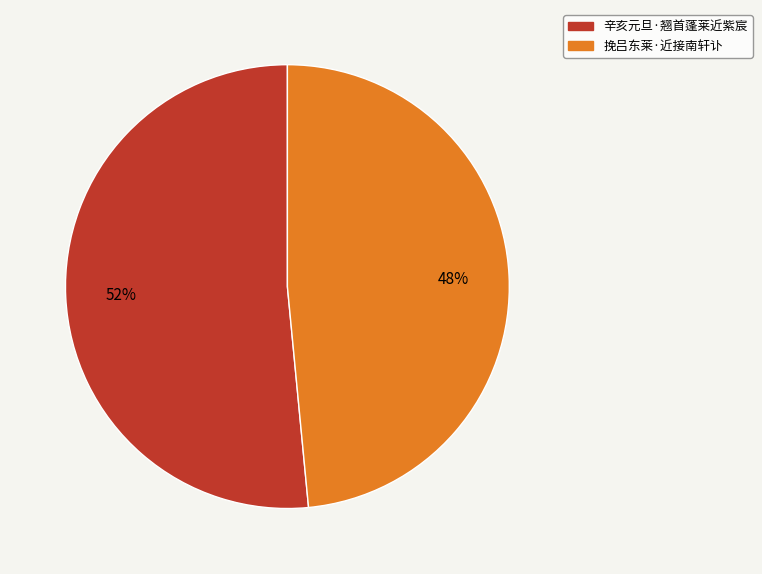

Rank the categories by value from lowest to highest.

挽吕东莱·近接南轩讣, 辛亥元旦·翘首蓬莱近紫宸